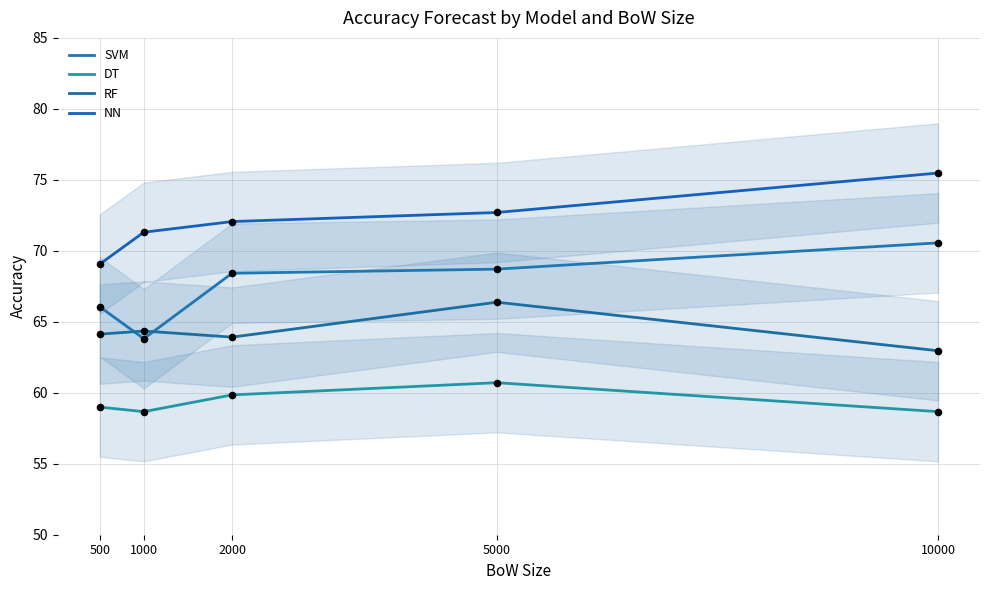

At which category is the sum across all series the highest?

5000